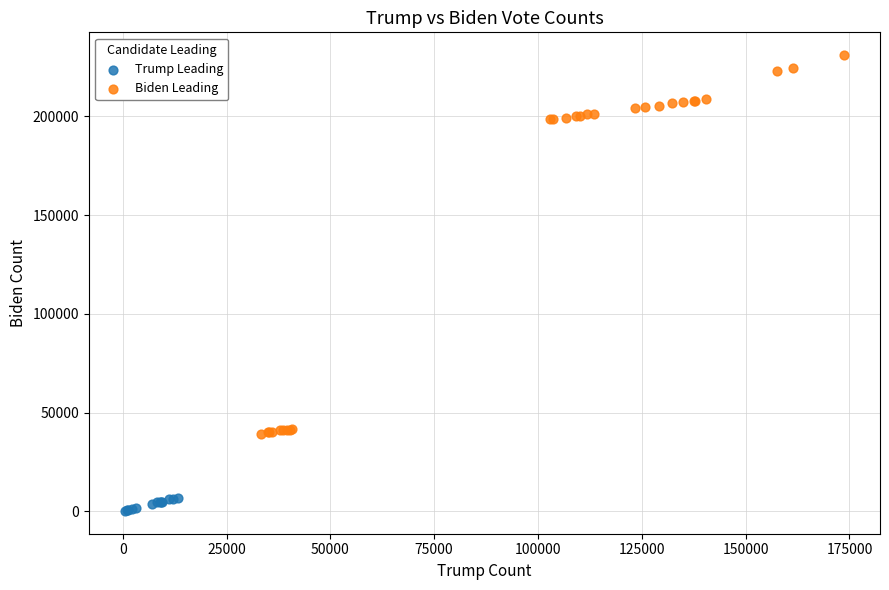

Which series contains the highest Y value?

Biden Leading